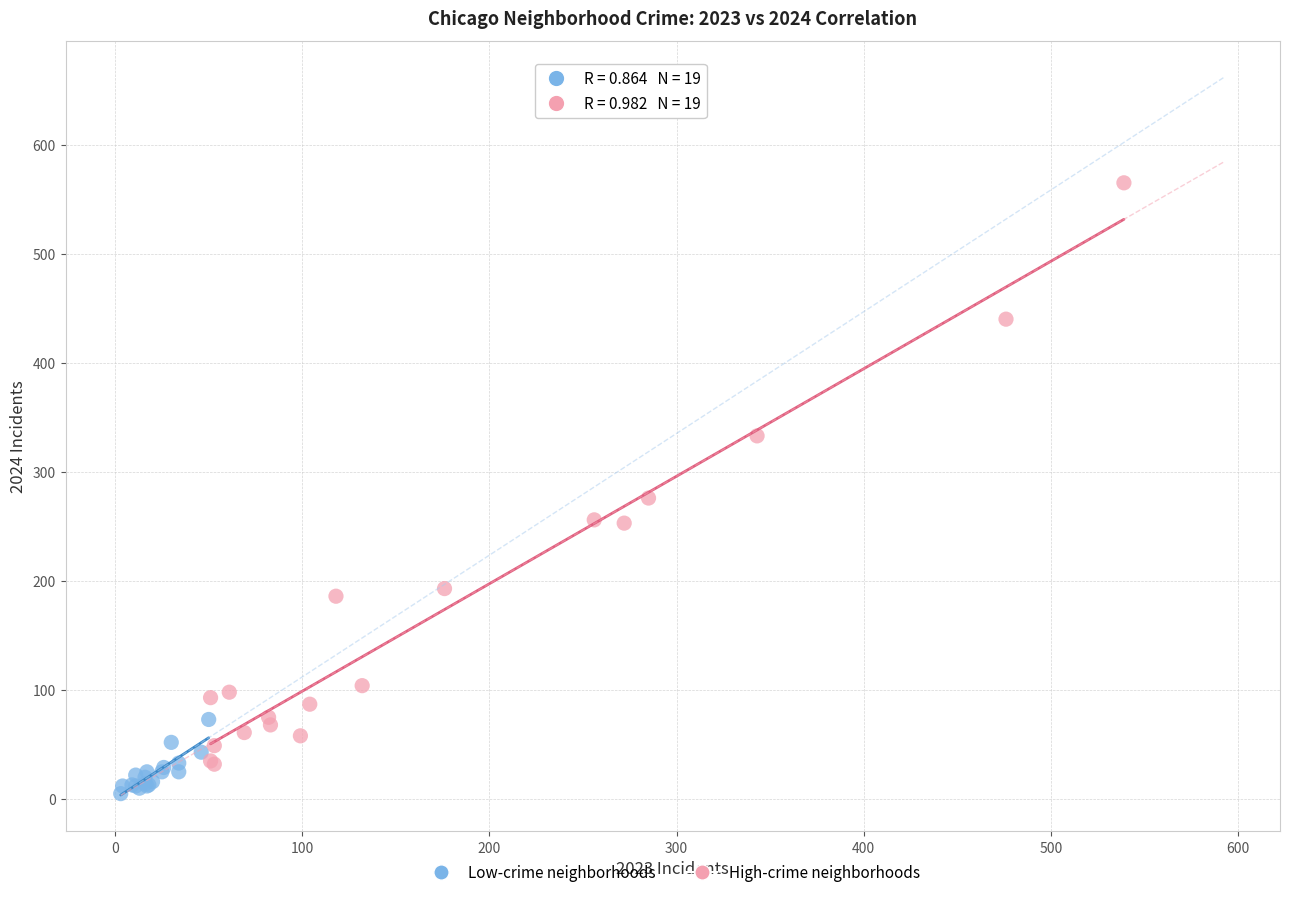

Which series reaches the maximum Y coordinate?

High-crime neighborhoods